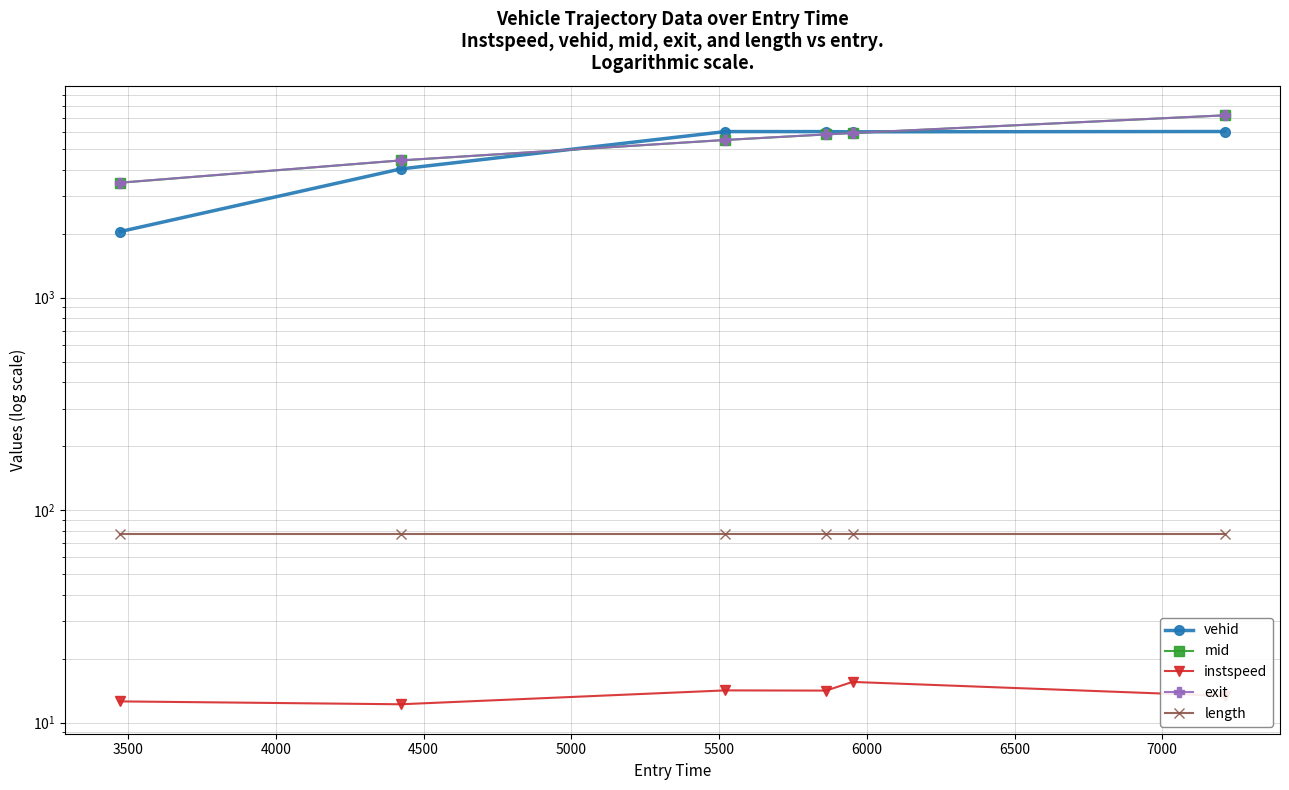

True or false: exit and length cross at least once.

False